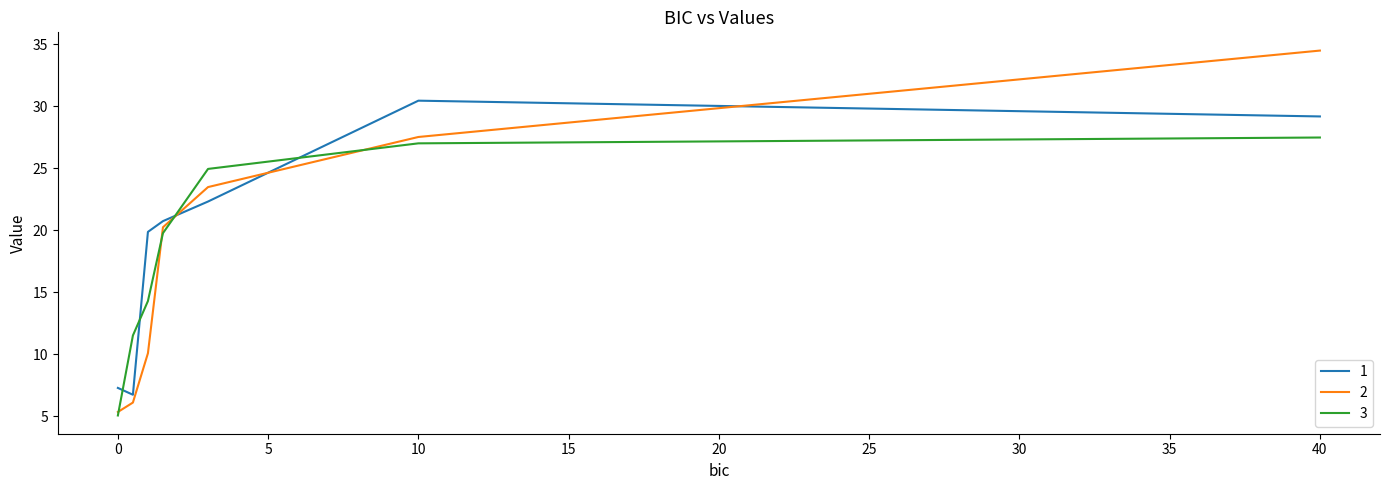

Rank the series by their maximum value, from lowest to highest.

3, 1, 2